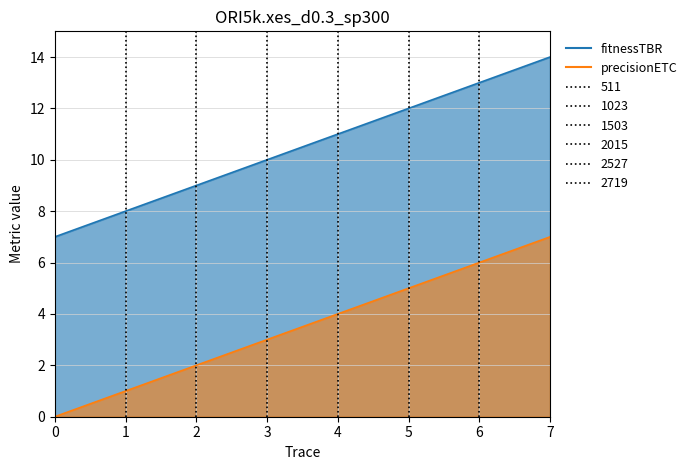

True or false: fitnessTBR and precisionETC cross at least once.

False